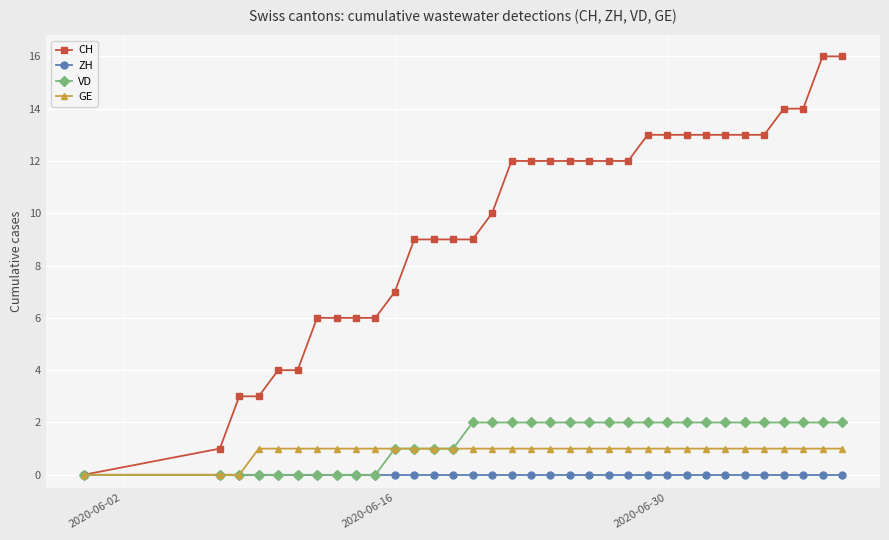

What is the maximum value shown in the chart?

16